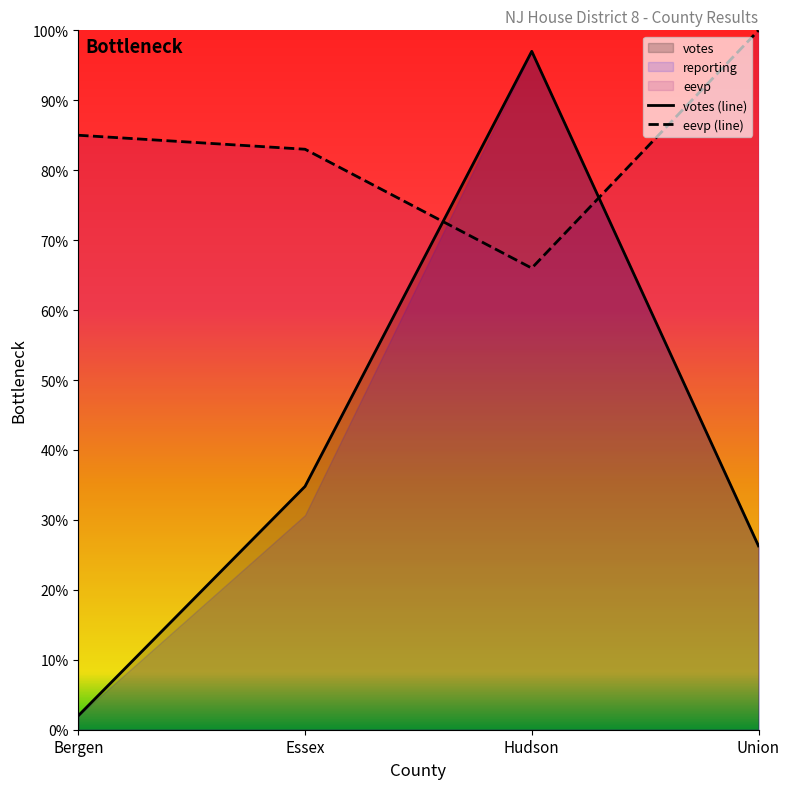

What is the total value across all series at Hudson?

163.0